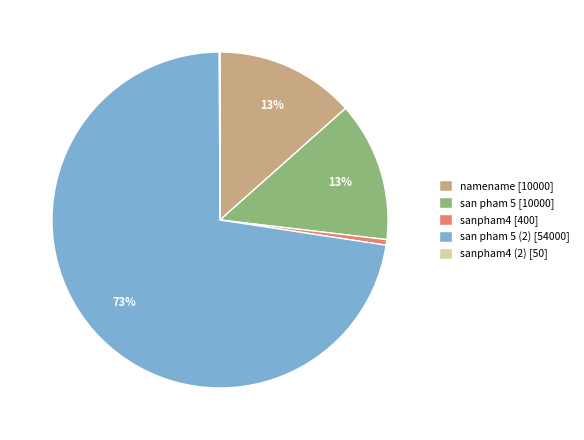

To the nearest percent, what portion does san pham 5 [10000] represent?

13%